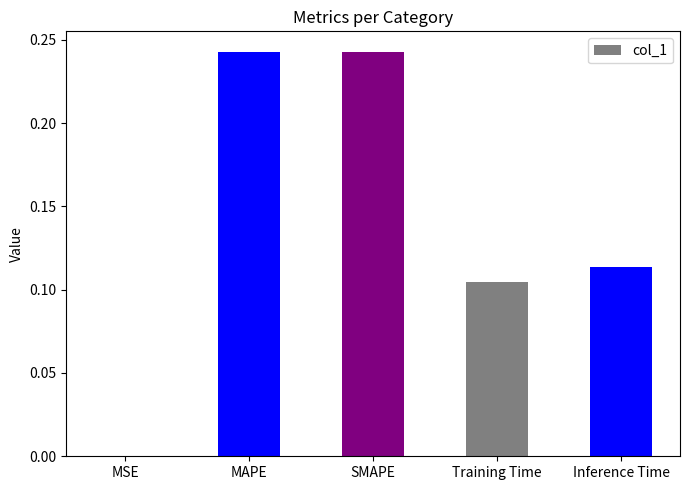

Which has a higher value, SMAPE or Inference Time?

SMAPE